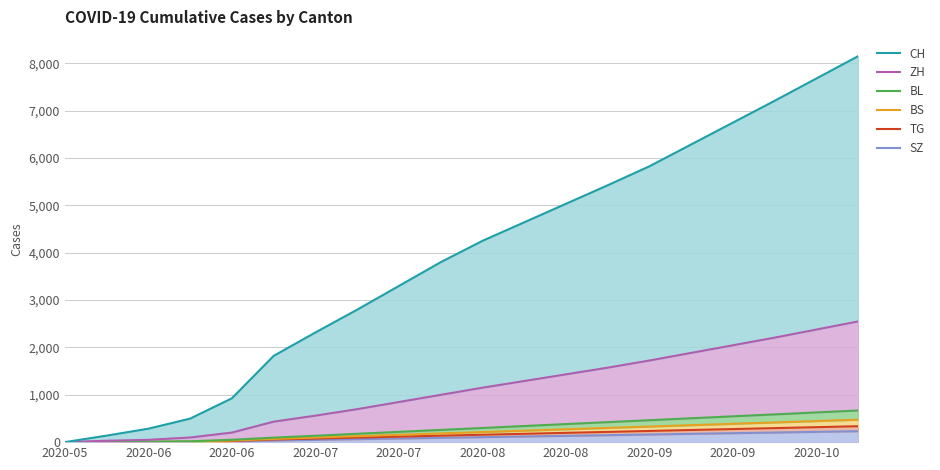

Count the number of categories in the chart.

20